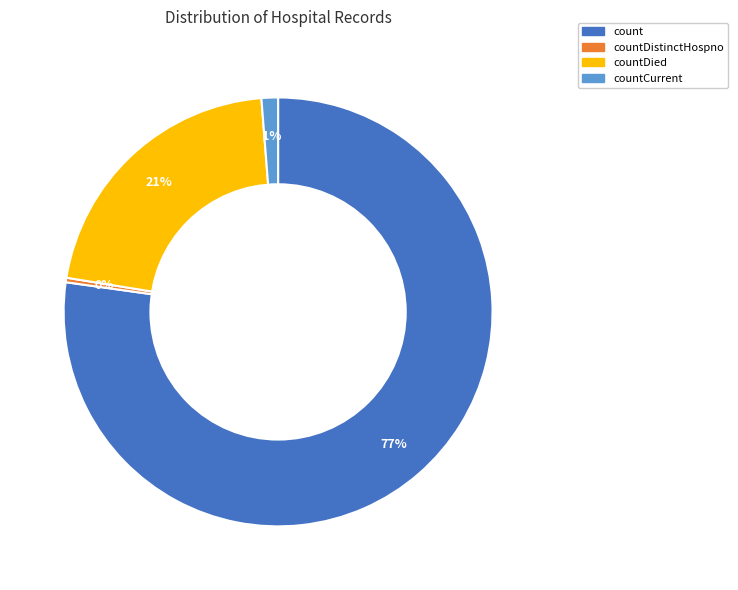

To the nearest percent, what is the average slice percentage?

25%